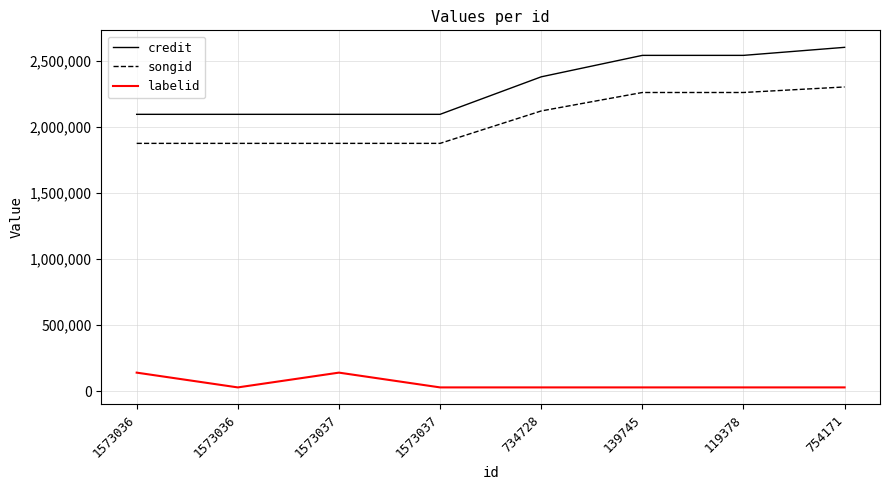

How many credit values are between 2093388 and 2539243?

7